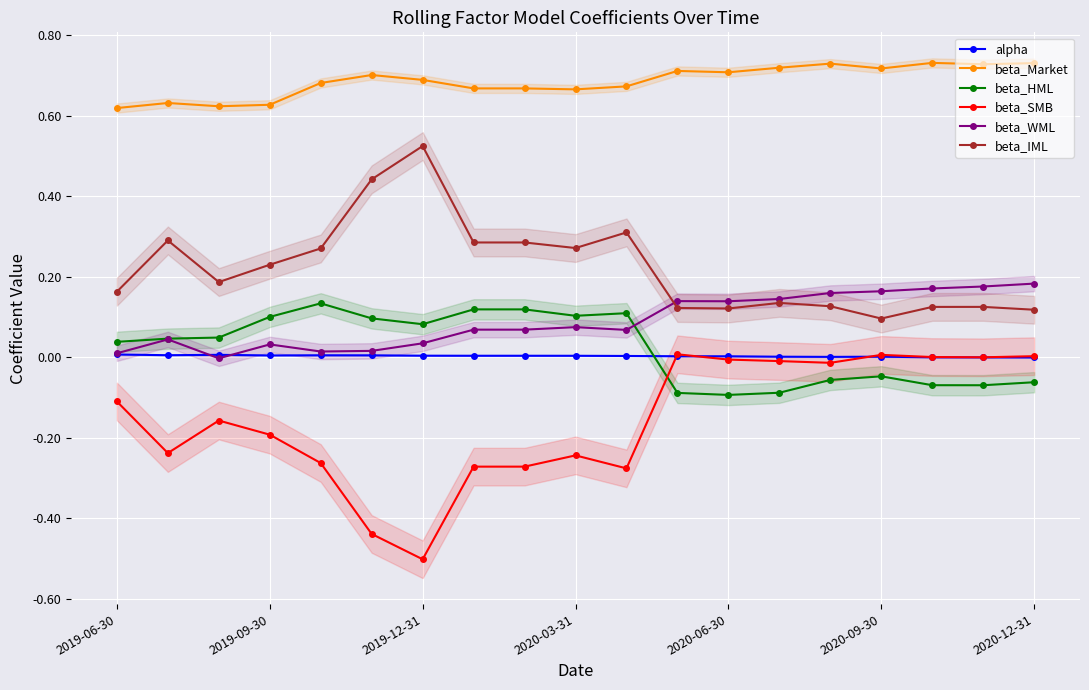

True or false: alpha and beta_HML cross at least once.

True